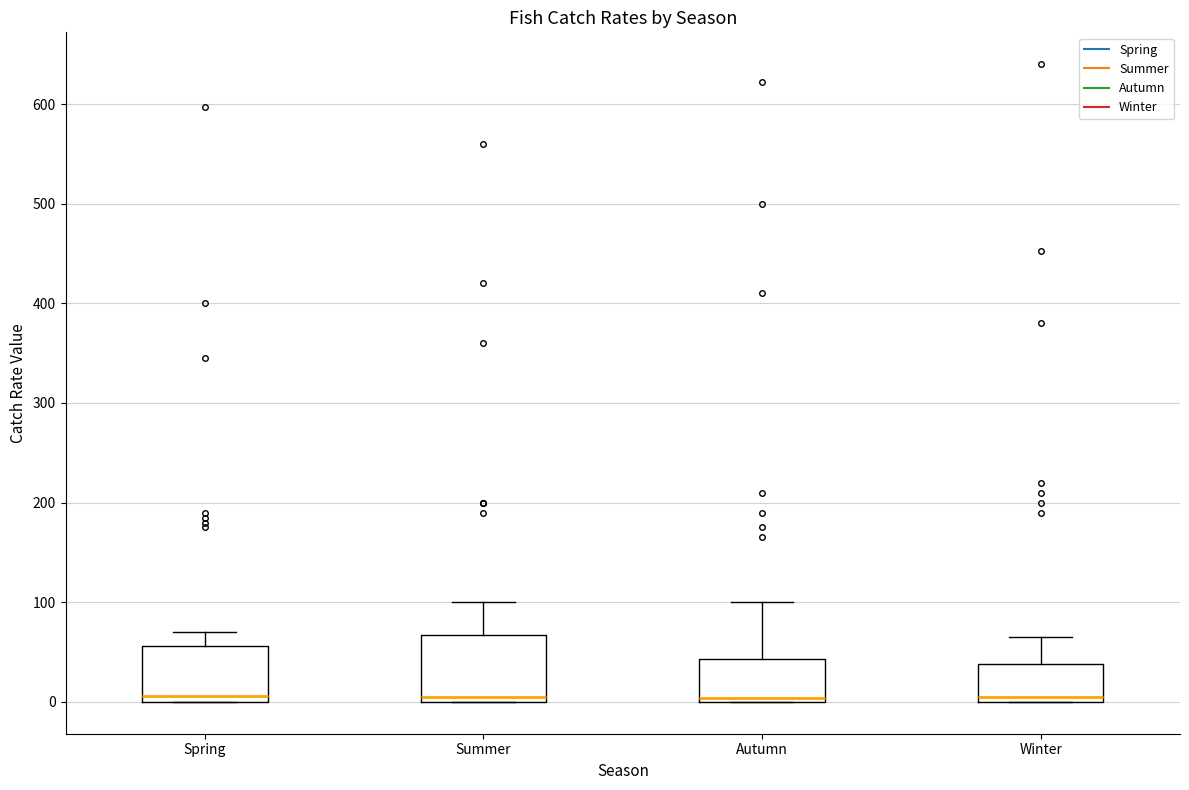

Comparing the boxes themselves (not the whiskers), which one is the tallest?

Summer